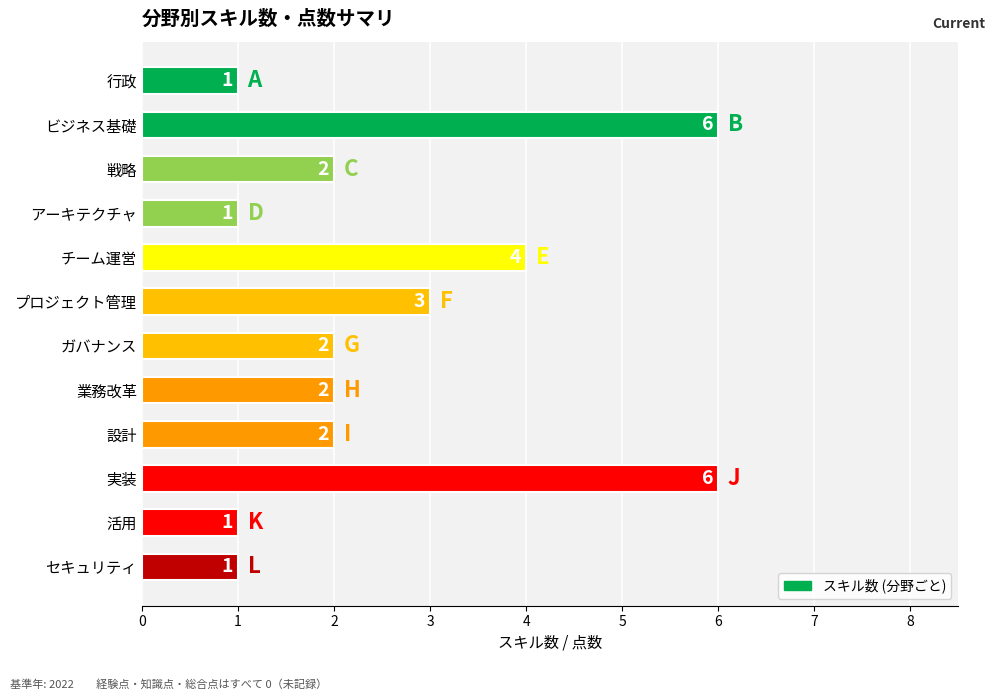

What is the maximum value shown in the chart?

6